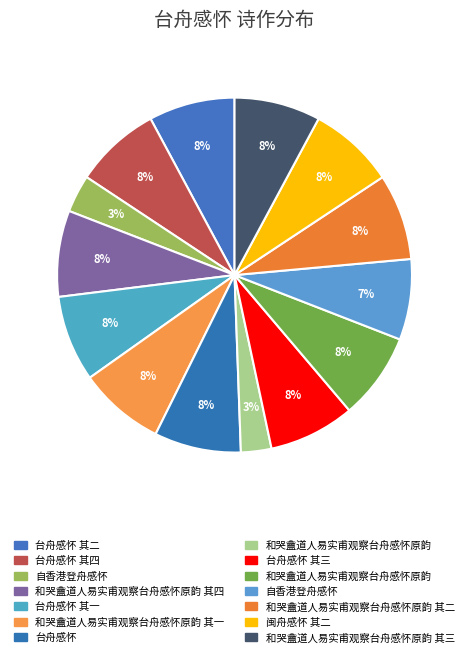

How many segments does this pie chart have?

14